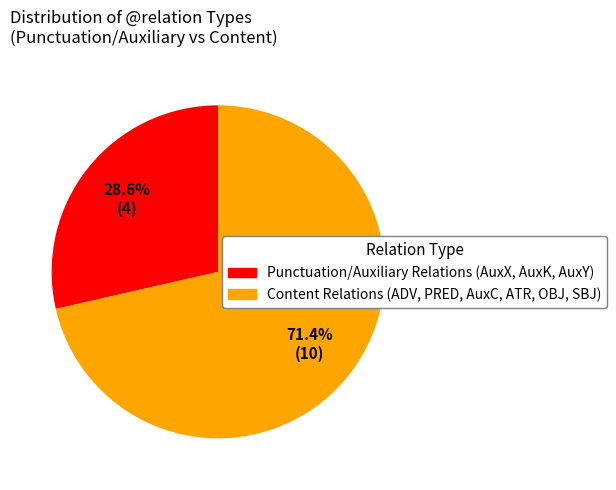

Does any single category account for the majority?

Yes